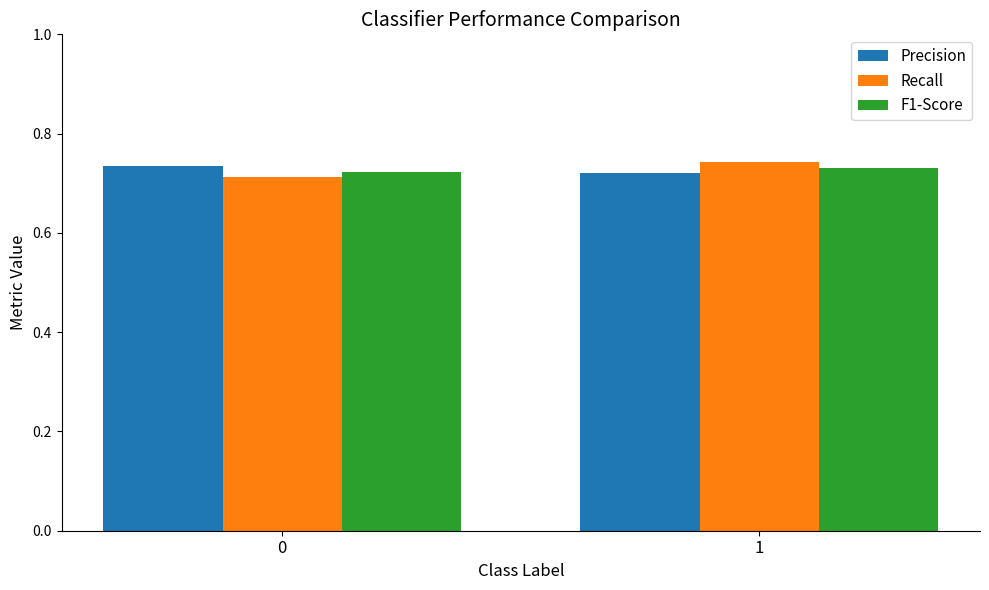

Is it true that Recall equals 0.4 at 1?

False